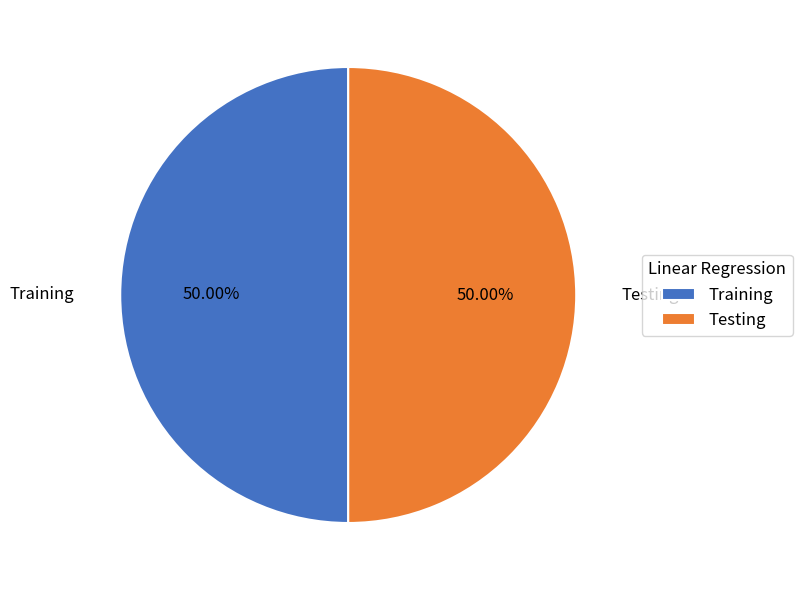

Is the sum of Testing and Training greater than half?

Yes